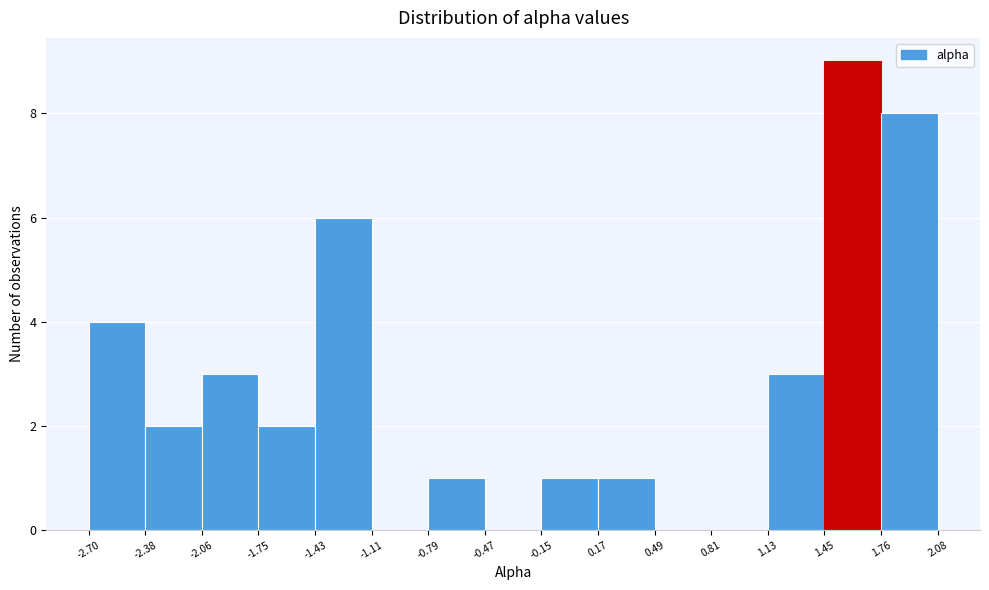

Reading left to right, transcribe this chart: for each bar, give the range it covers on the x-axis and its height. The values are not printed on the chart, so give them approximately, as read against the axis.

-2.70 to -2.38: 4
-2.38 to -2.06: 2
-2.06 to -1.75: 3
-1.75 to -1.43: 2
-1.43 to -1.11: 6
-1.11 to -0.79: 0
-0.79 to -0.47: 1
-0.47 to -0.15: 0
-0.15 to 0.17: 1
0.17 to 0.49: 1
0.49 to 0.81: 0
0.81 to 1.13: 0
1.13 to 1.45: 3
1.45 to 1.76: 9
1.76 to 2.08: 8